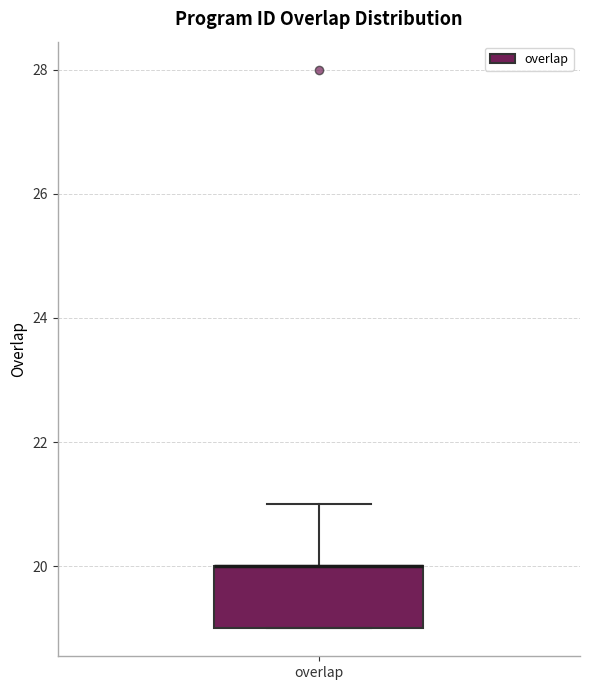

Read this box plot against the y-axis: the position of the median line, the range covered by the box, and the ends of both whiskers. The values are not printed on the chart, so give them approximately, as read against the axis.

median 20 (drawn on the box's upper edge), box 19 to 20, whiskers 19 to 21